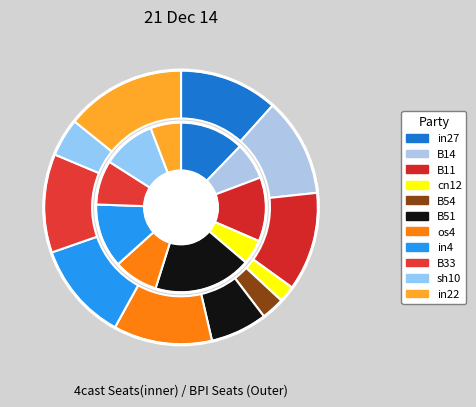

To the nearest percent, what percentage of the pie is cn12?

2%